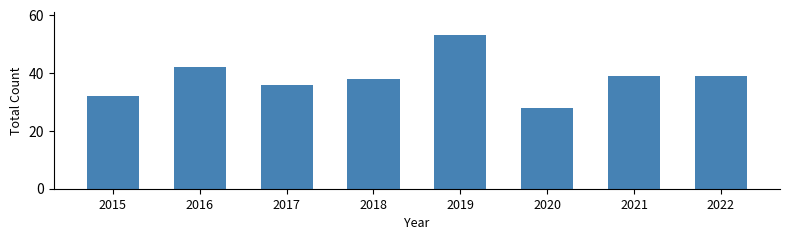

What is the minimum value shown in the chart?

28